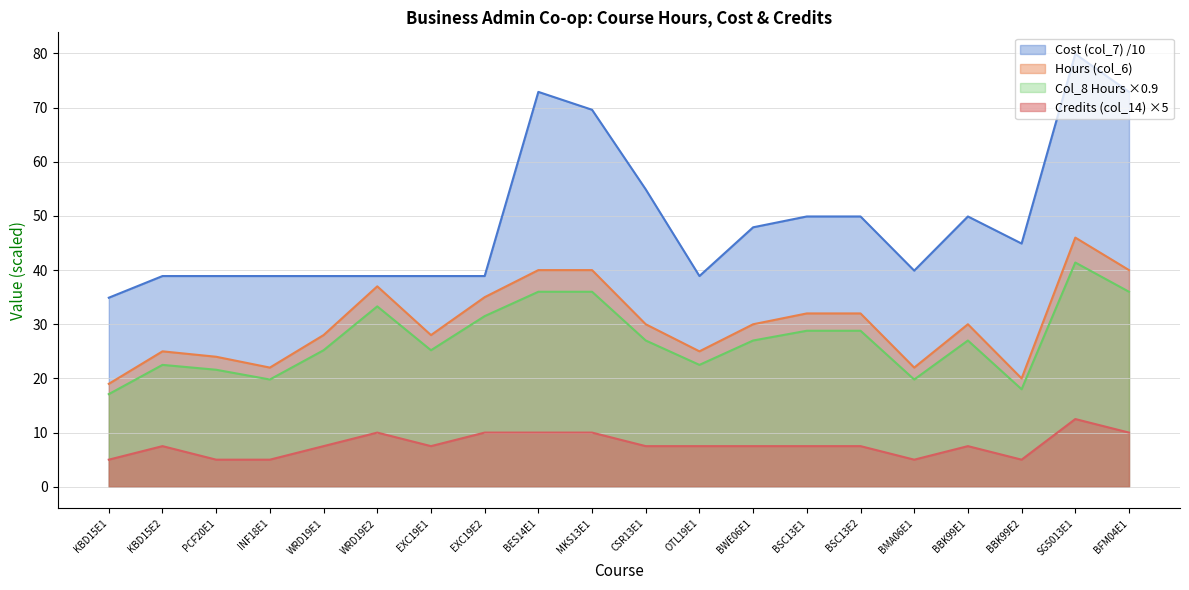

What is the minimum value for Cost (col_7)?

34.9